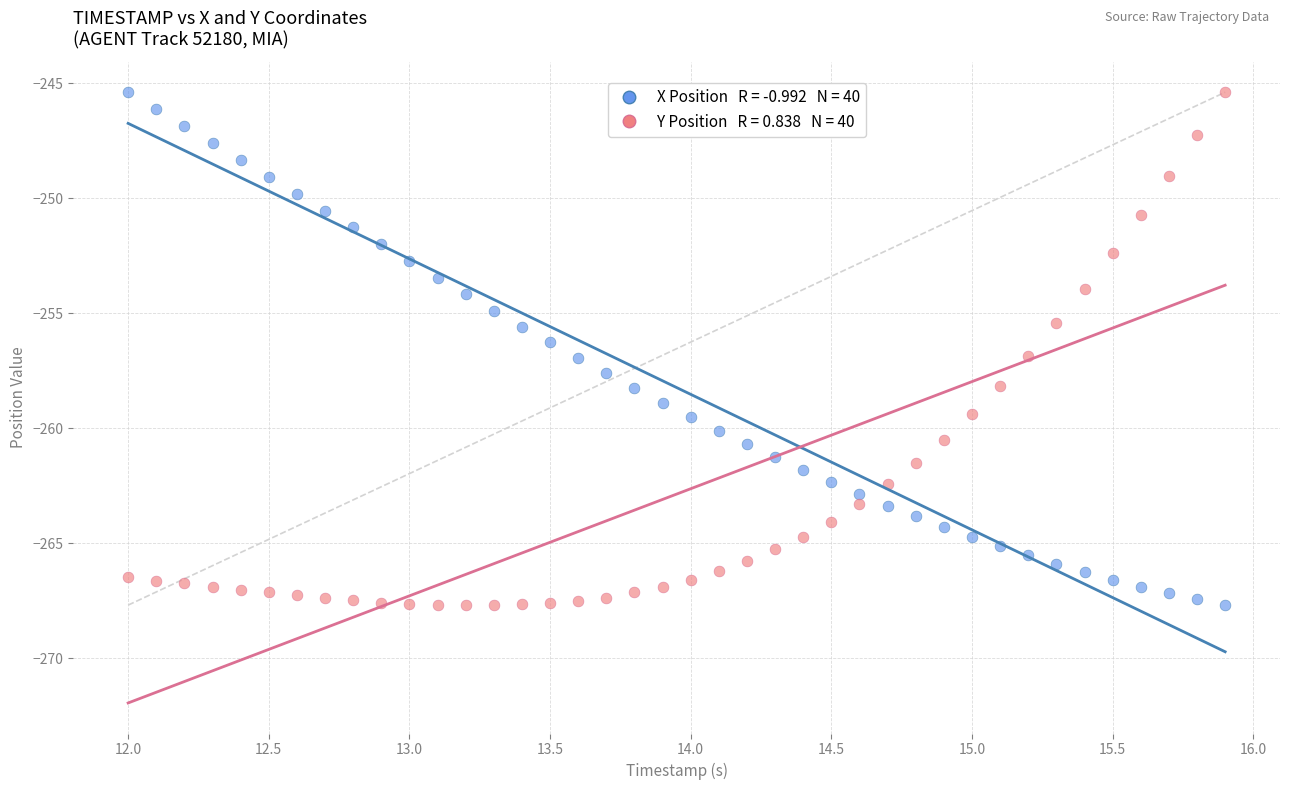

Across all data points, what is the range of X values (max minus min)?

3.9